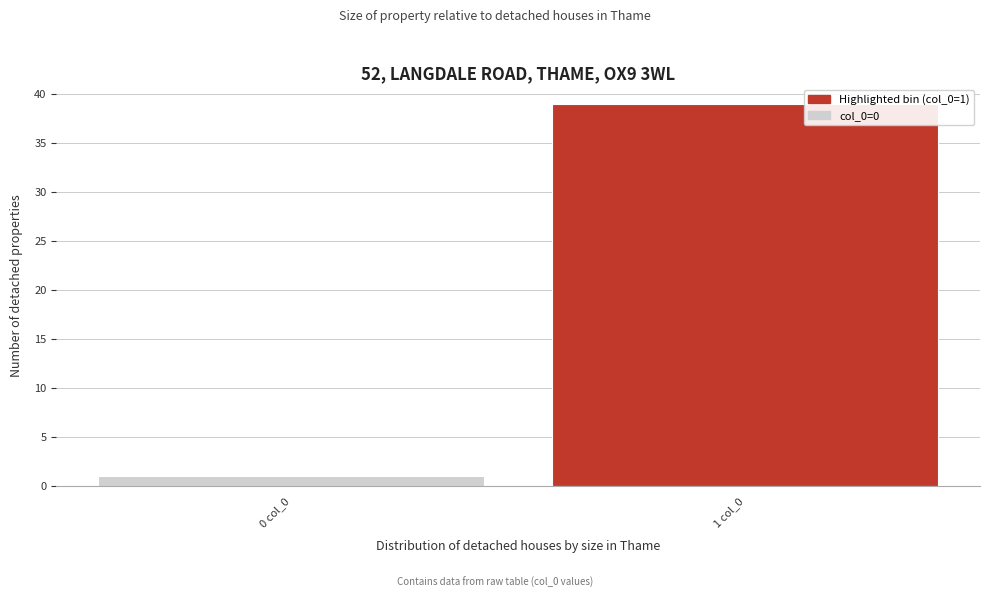

Reading left to right, list all the values displayed in this chart.

0 col_0=1	1 col_0=39